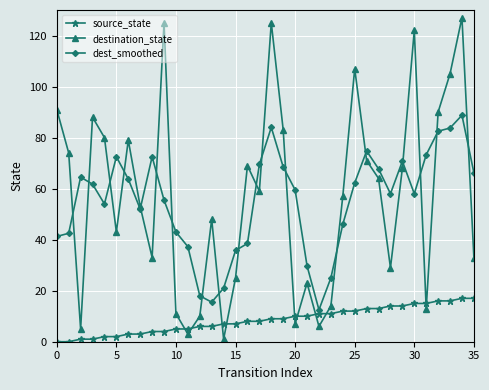

List the series in order of their peak value, lowest first.

source_state, dest_smoothed, destination_state